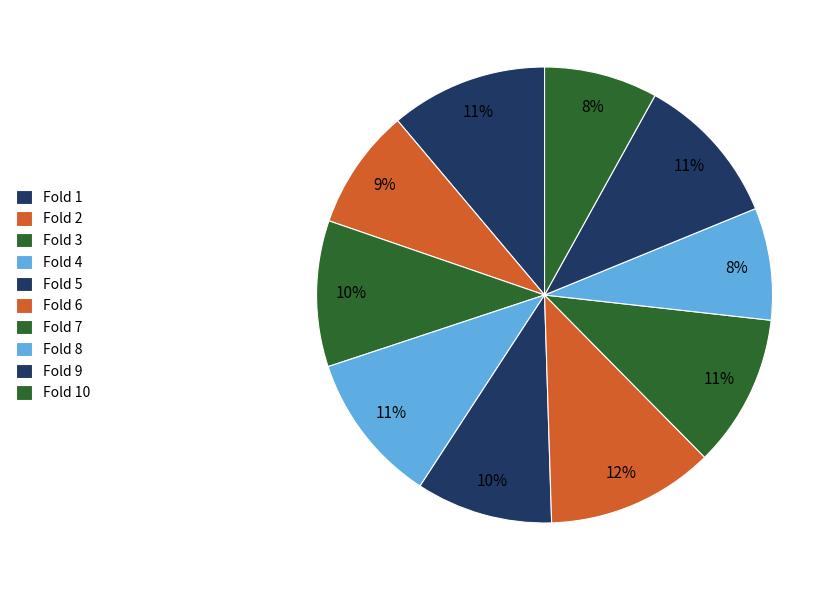

How many slices are in this pie chart?

10